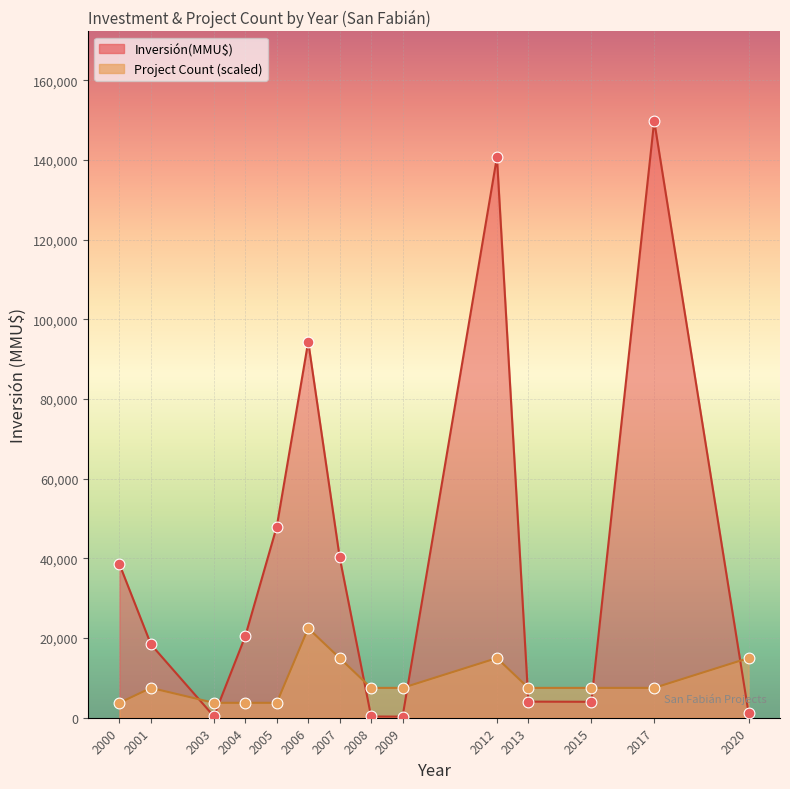

At which category is the sum across all series the highest?

2017